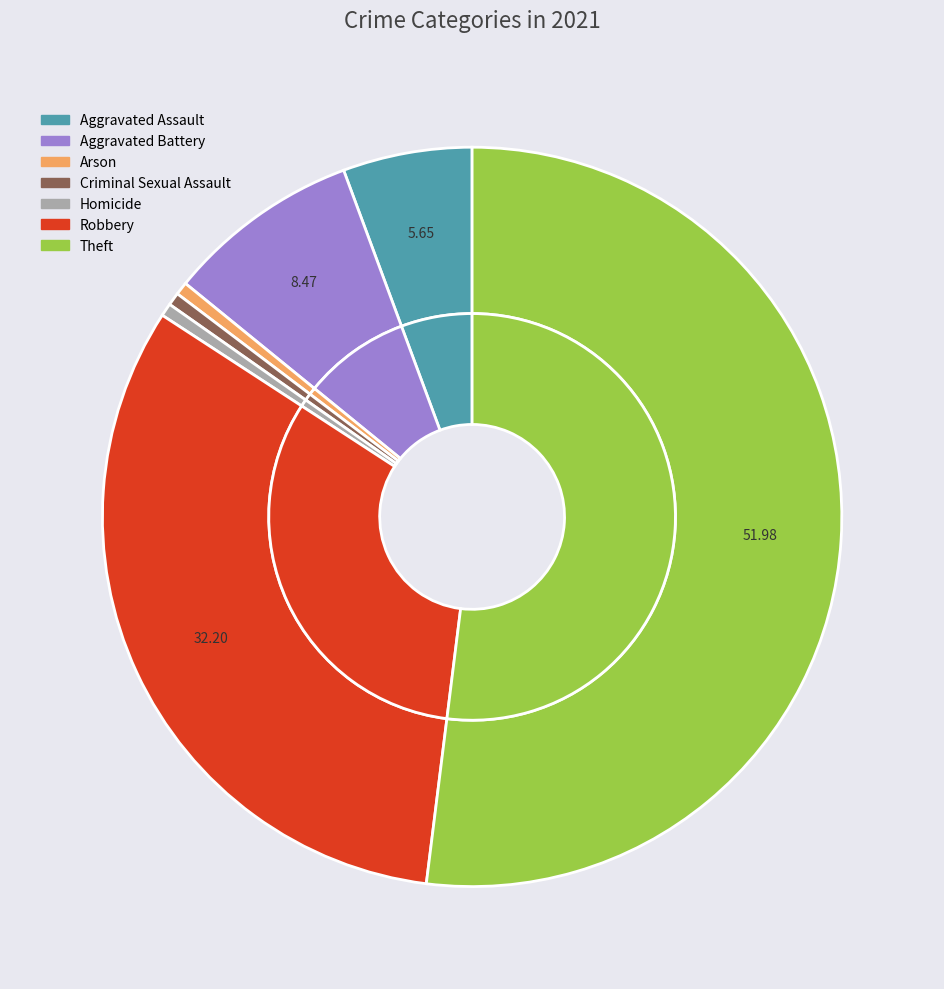

To the nearest percent, what percentage of the pie is Robbery?

32%